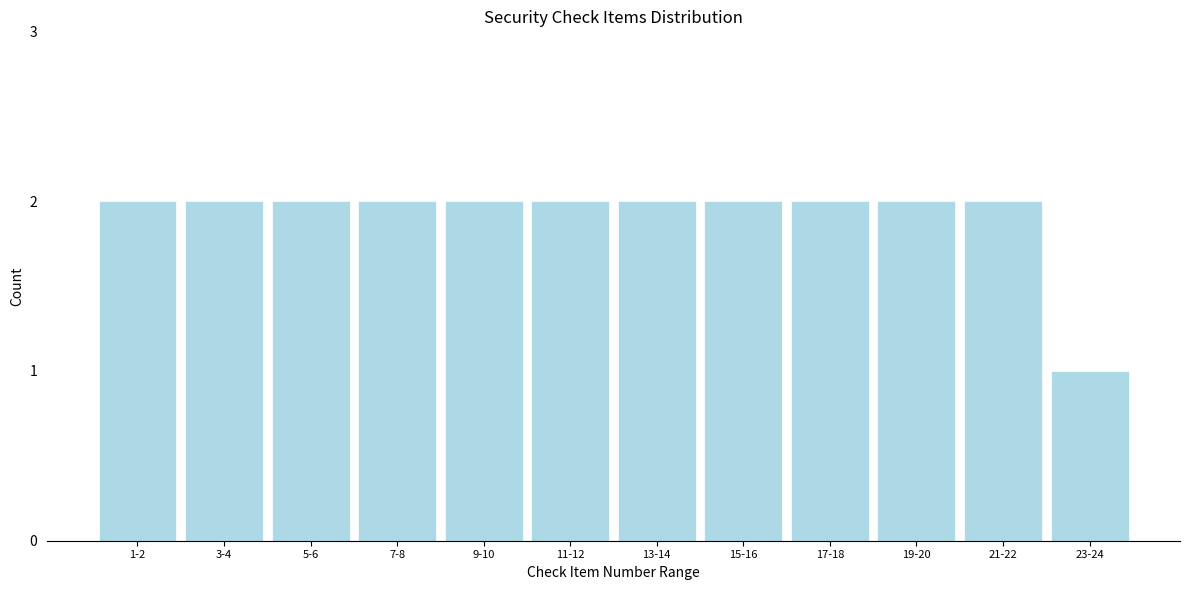

Reading right to left, list all the values displayed in this chart.

23-24=1	21-22=2	19-20=2	17-18=2	15-16=2	13-14=2	11-12=2	9-10=2	7-8=2	5-6=2	3-4=2	1-2=2